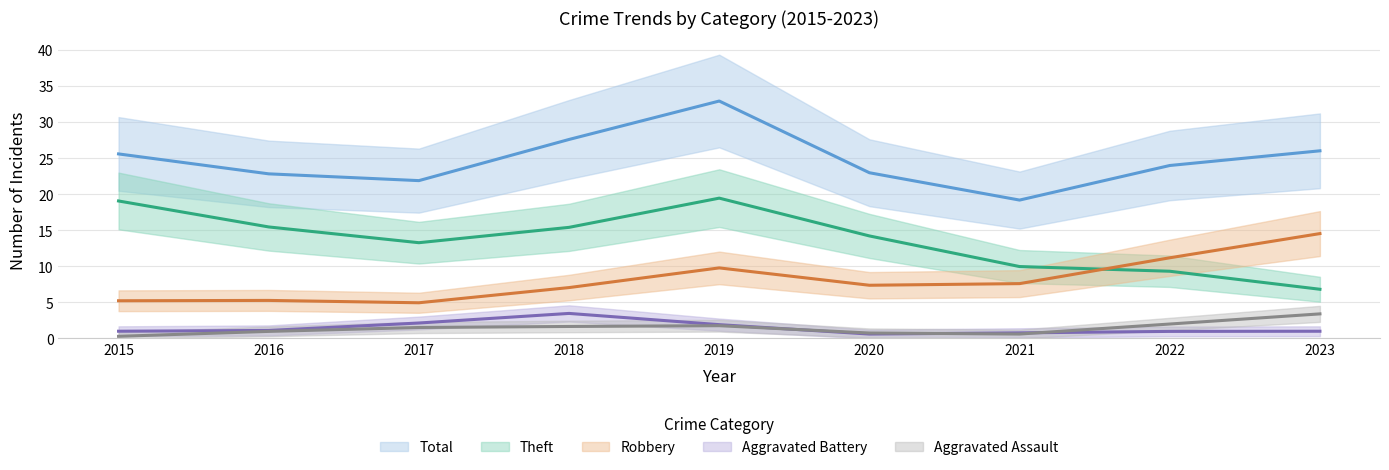

True or false: Total has more than 0 points higher than both neighbors.

True